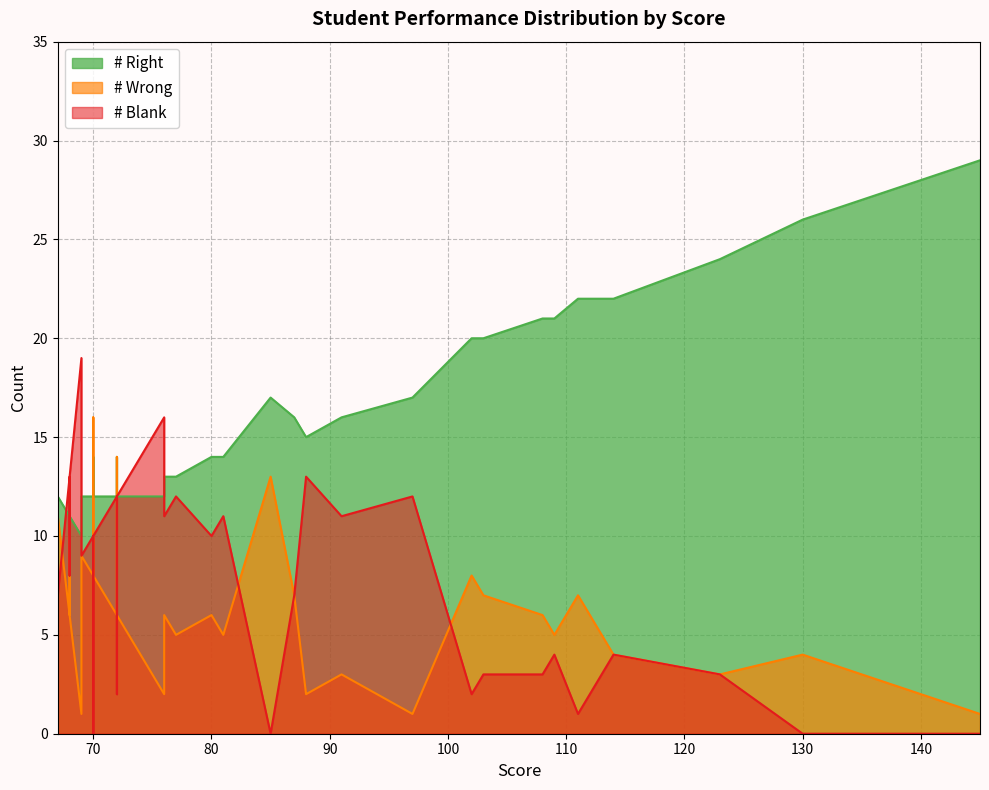

How many lines are shown in the chart?

3